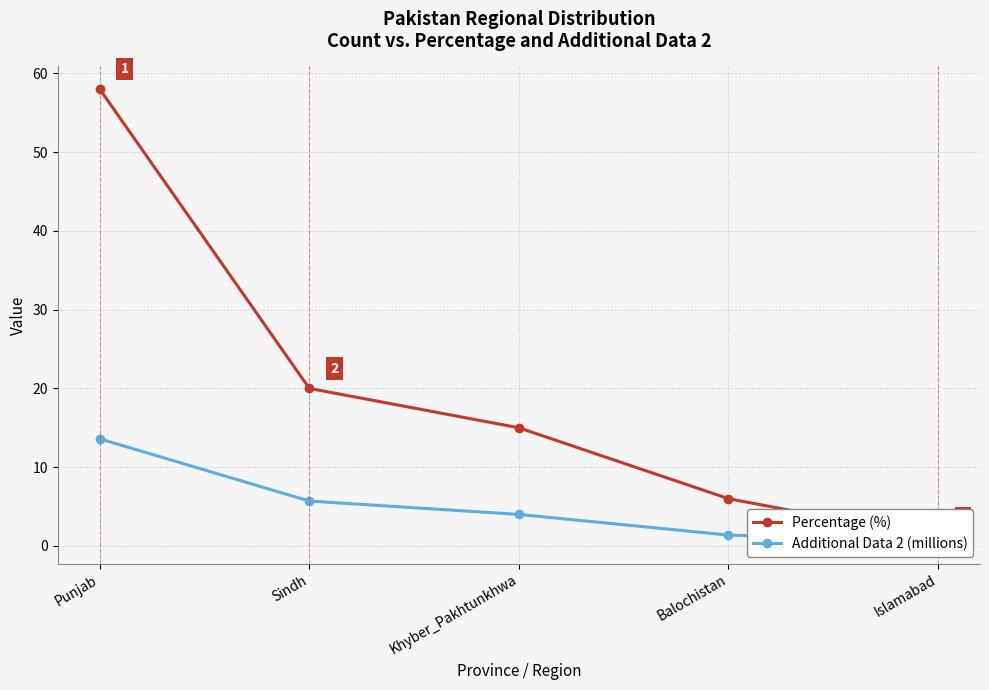

What are all the series names shown in the legend?

Percentage (%), Additional Data 2 (millions)